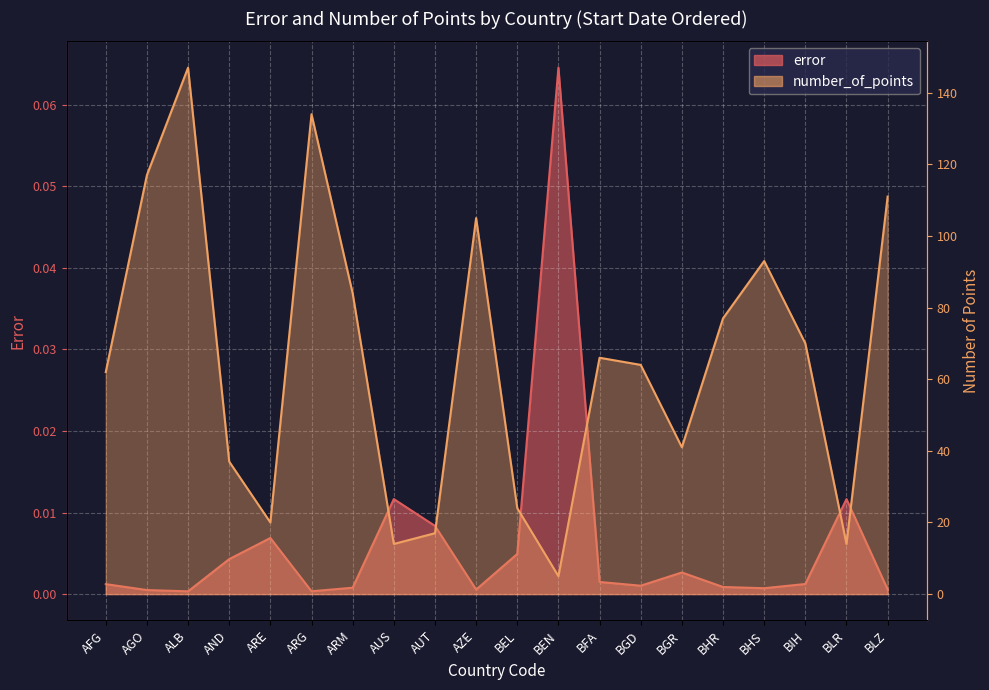

Which category has the highest value in the number_of_points series?

ALB